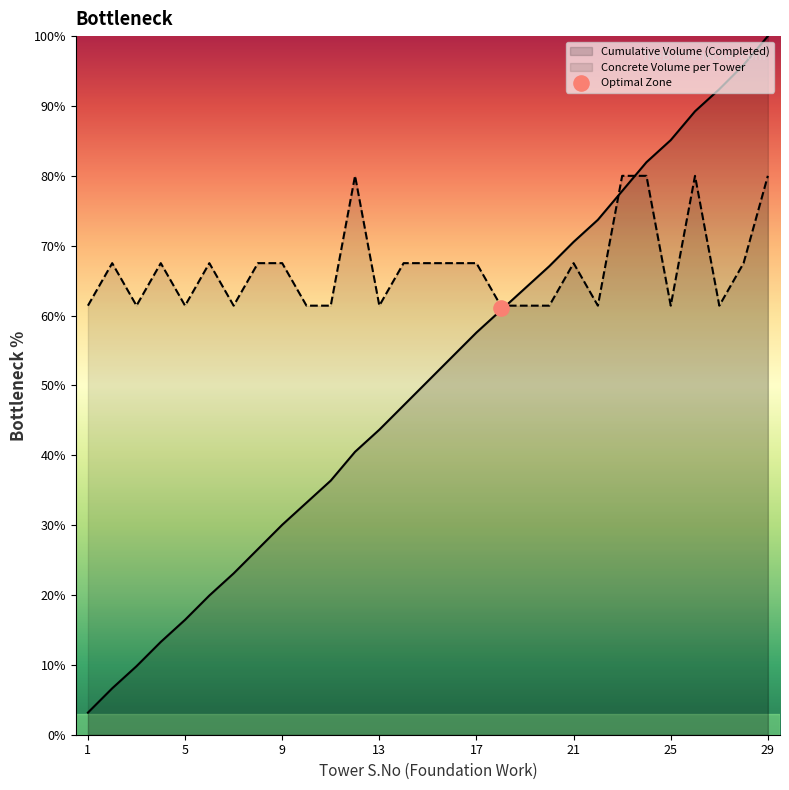

Approximately how many times larger is the value at 10 compared to 11?

1.0